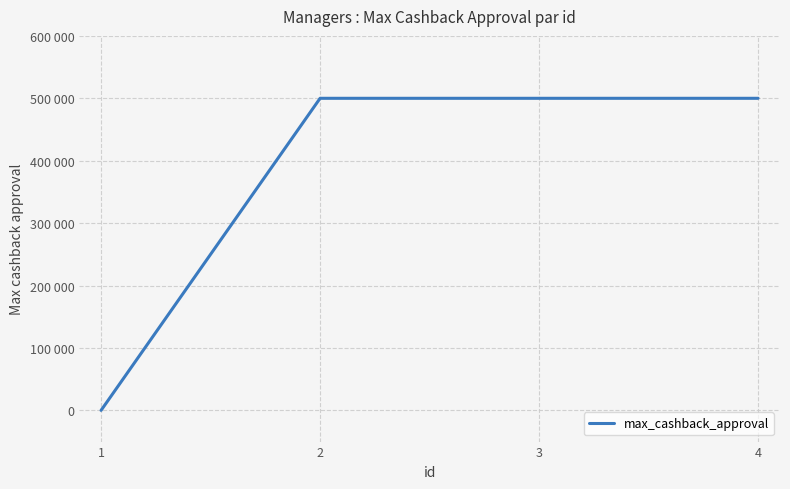

Does the chart display data point markers on the line(s)?

No